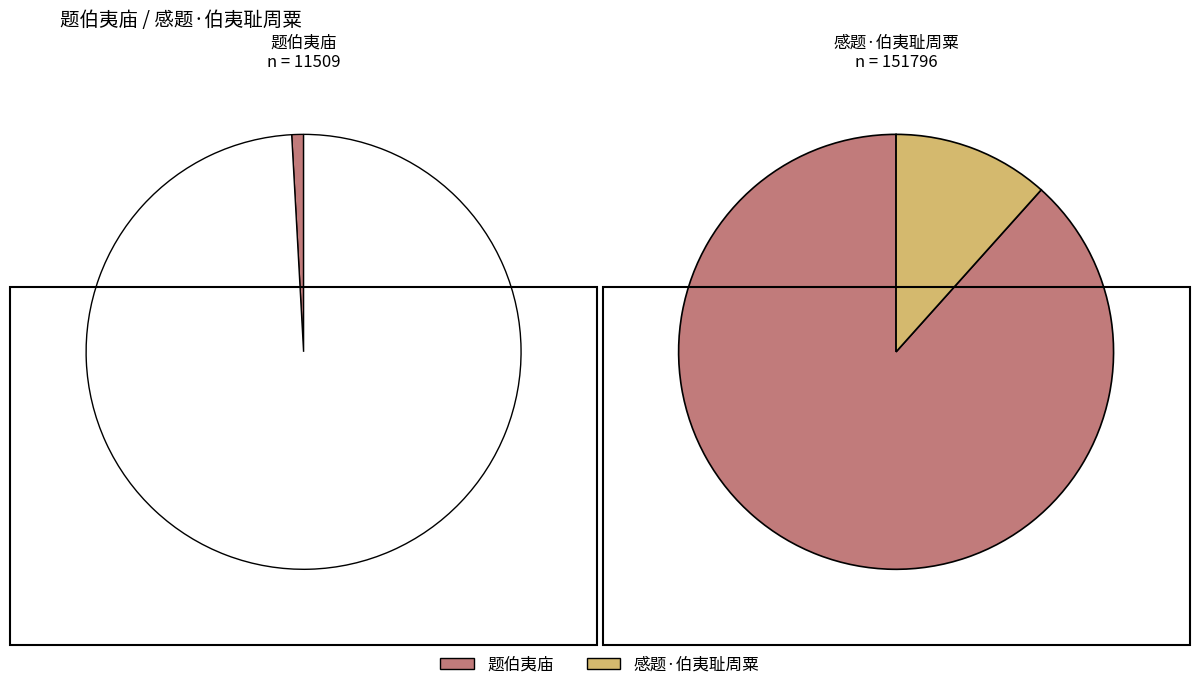

What is the smallest slice in the pie chart?

题伯夷庙